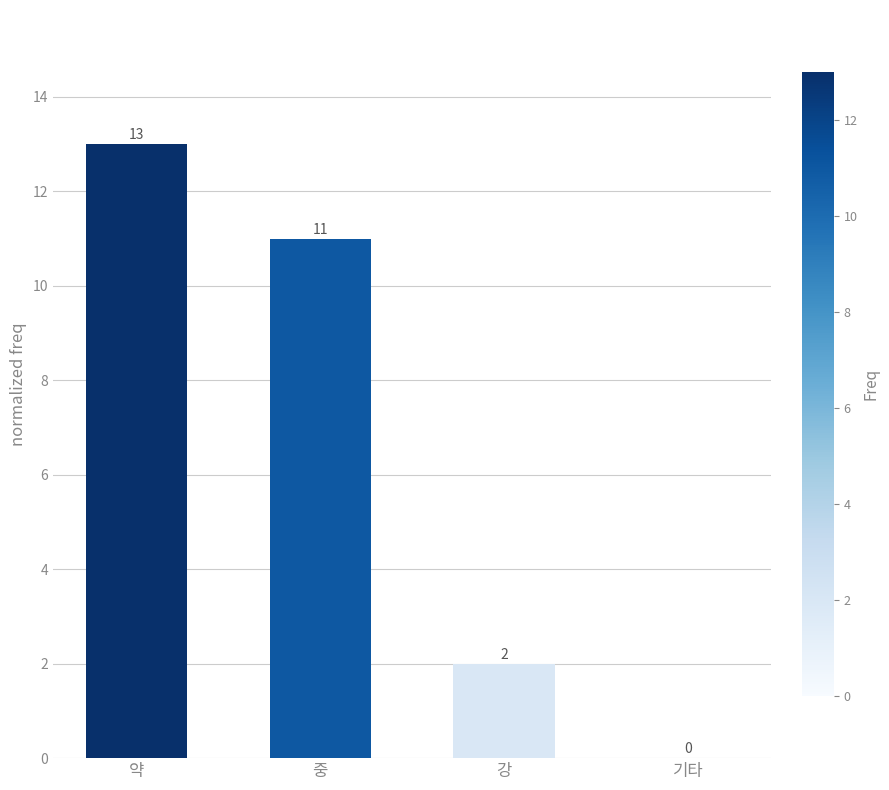

What is the sum of all values?

26